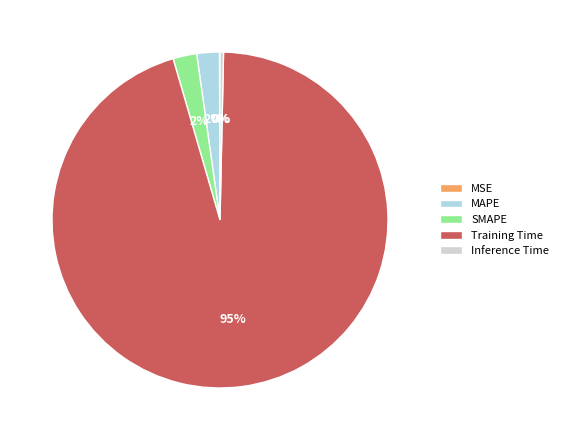

Does Training Time represent more than half of the total?

Yes